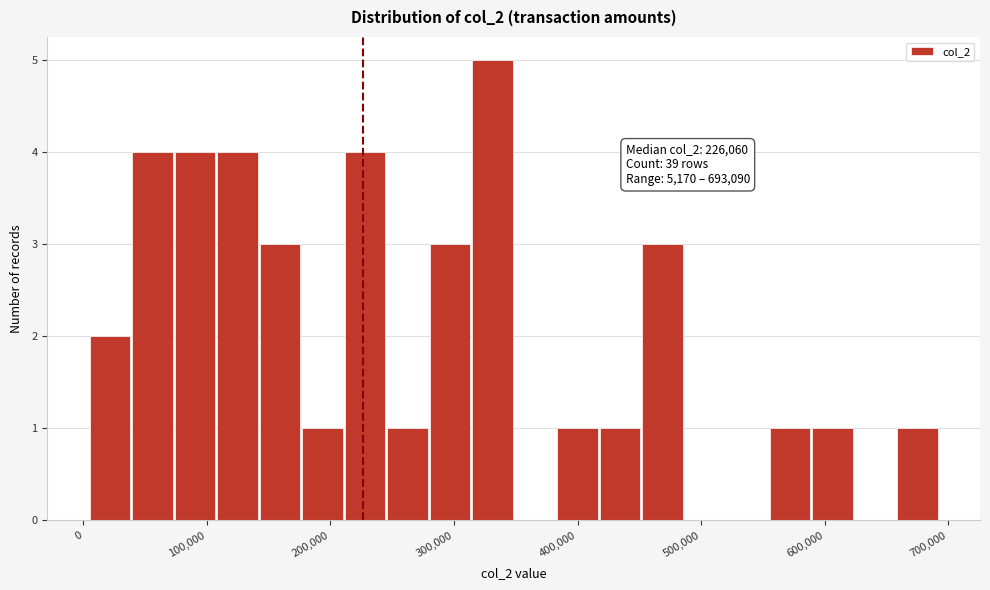

Read against the x-axis, roughly where is the centre of the tallest bar?

330000